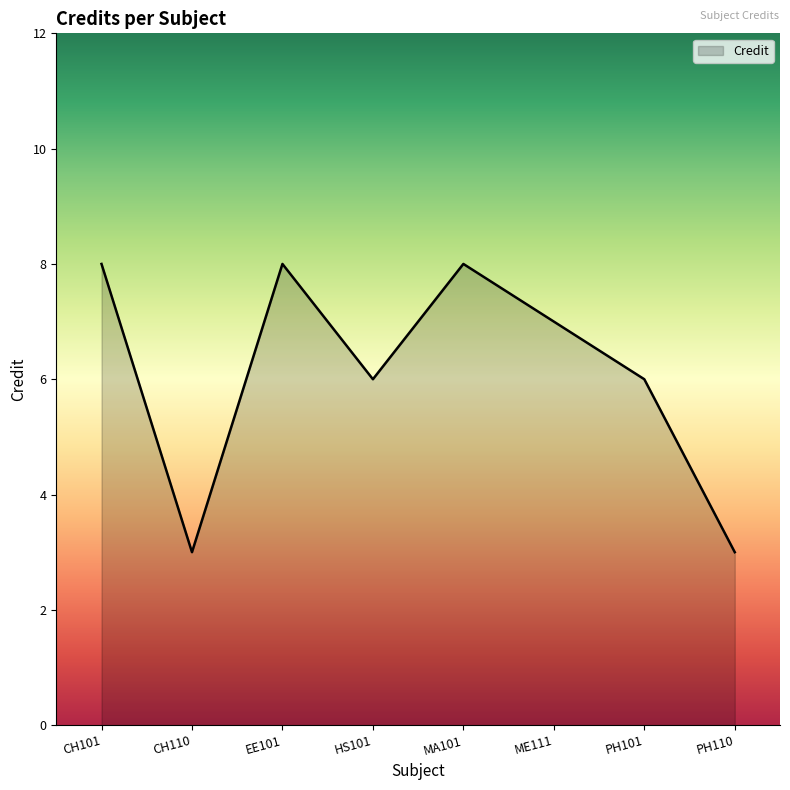

Does the chart display data point markers on the line(s)?

No